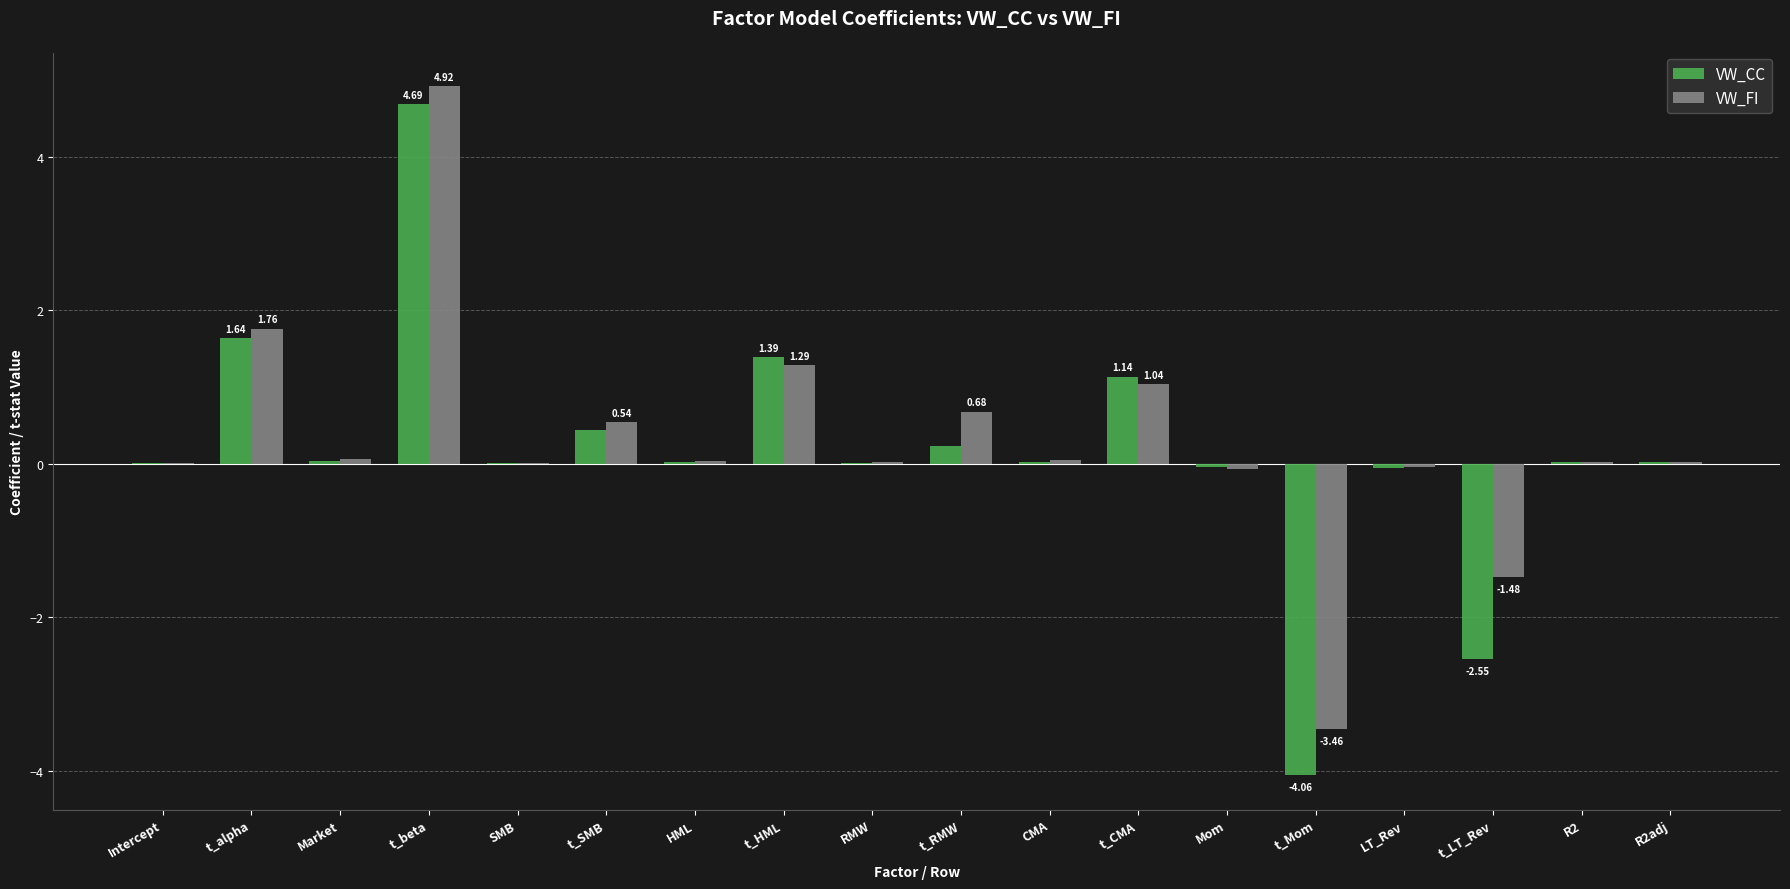

Are the bars grouped side by side (vs. stacked)?

Yes